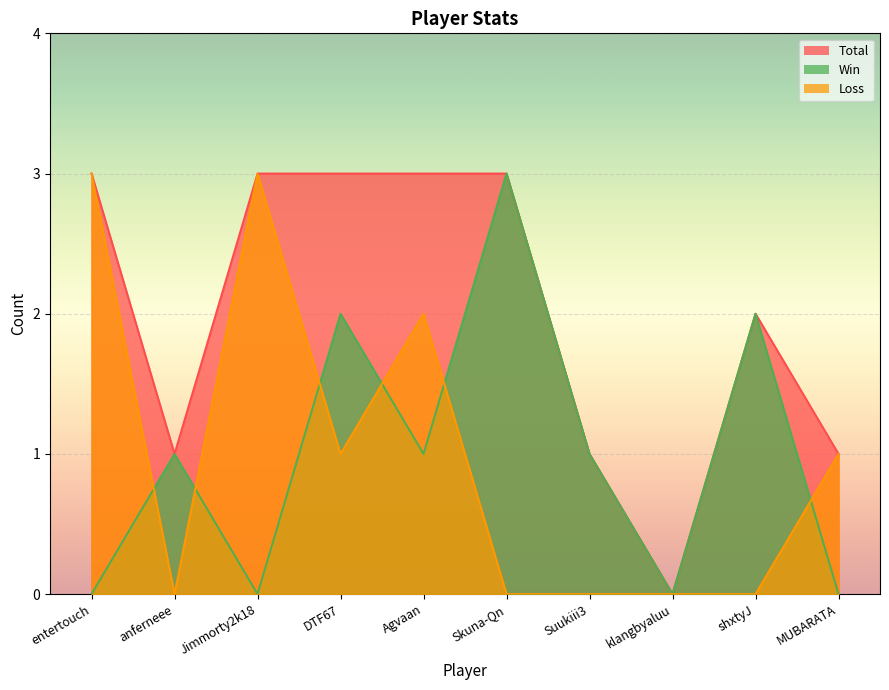

Is the value of Loss at Suukiii3 greater than the value of Total at Suukiii3?

No